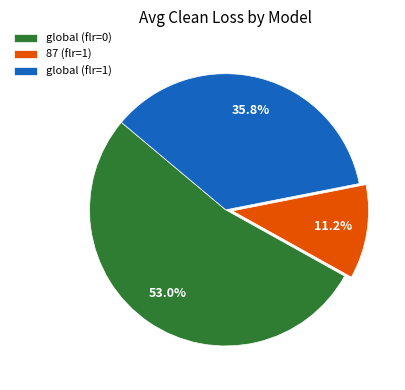

What is the smallest slice in the pie chart?

87 (flr=1)